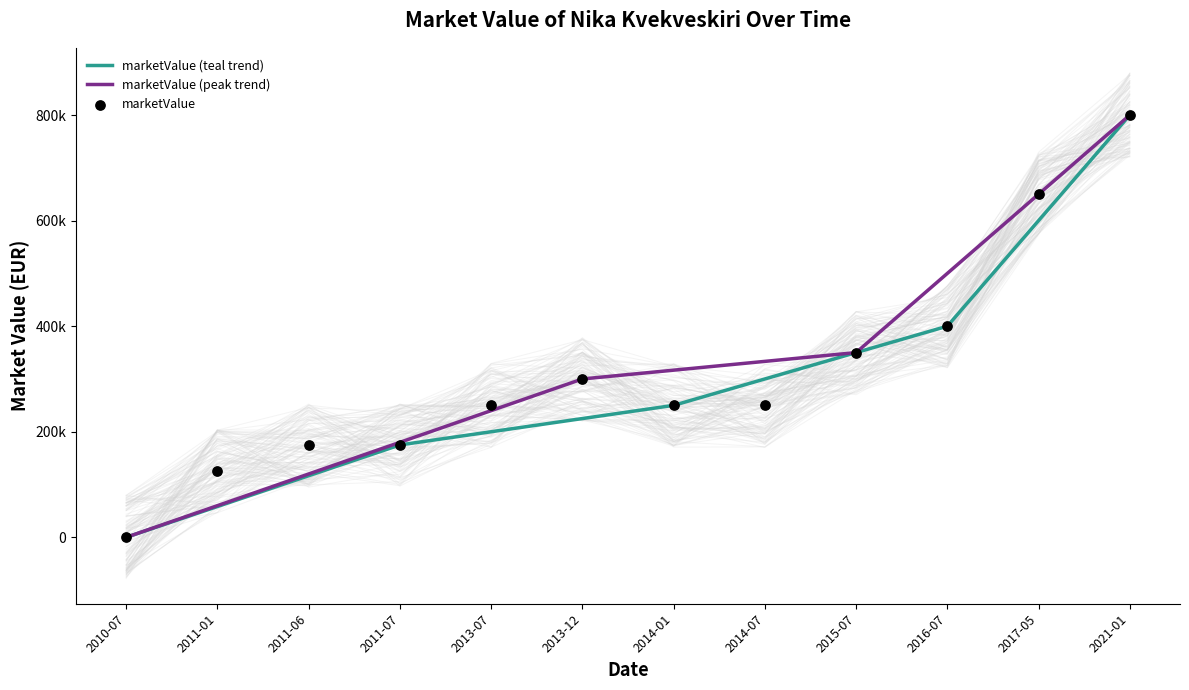

Between 2017-05 and 2014-01, which is larger?

2017-05